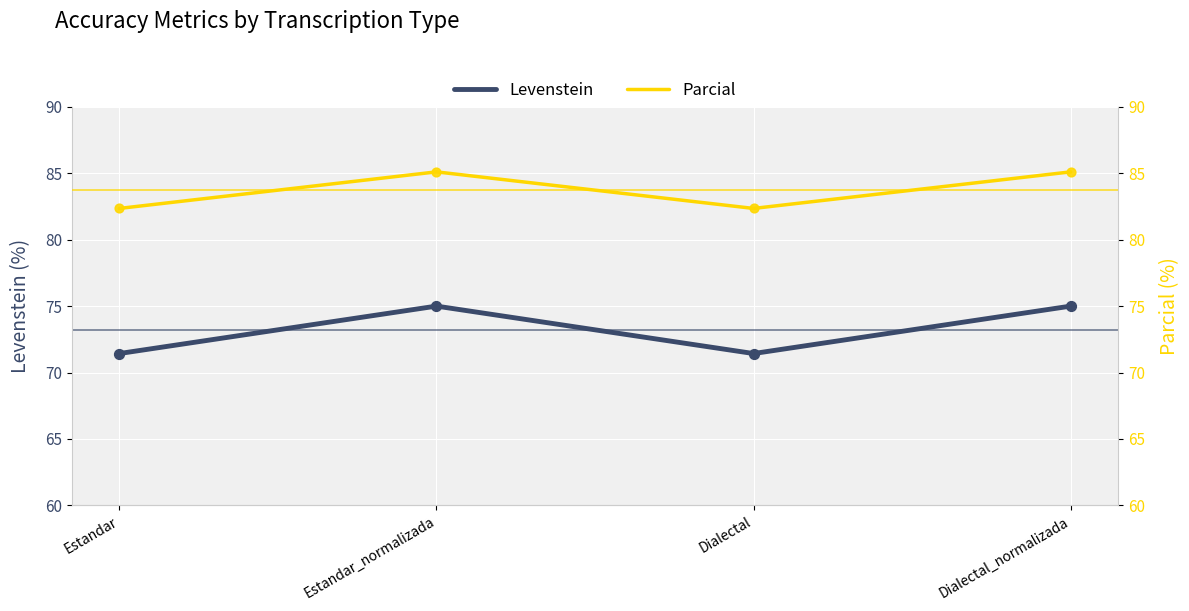

What are all the series names shown in the legend?

Levenstein, Parcial